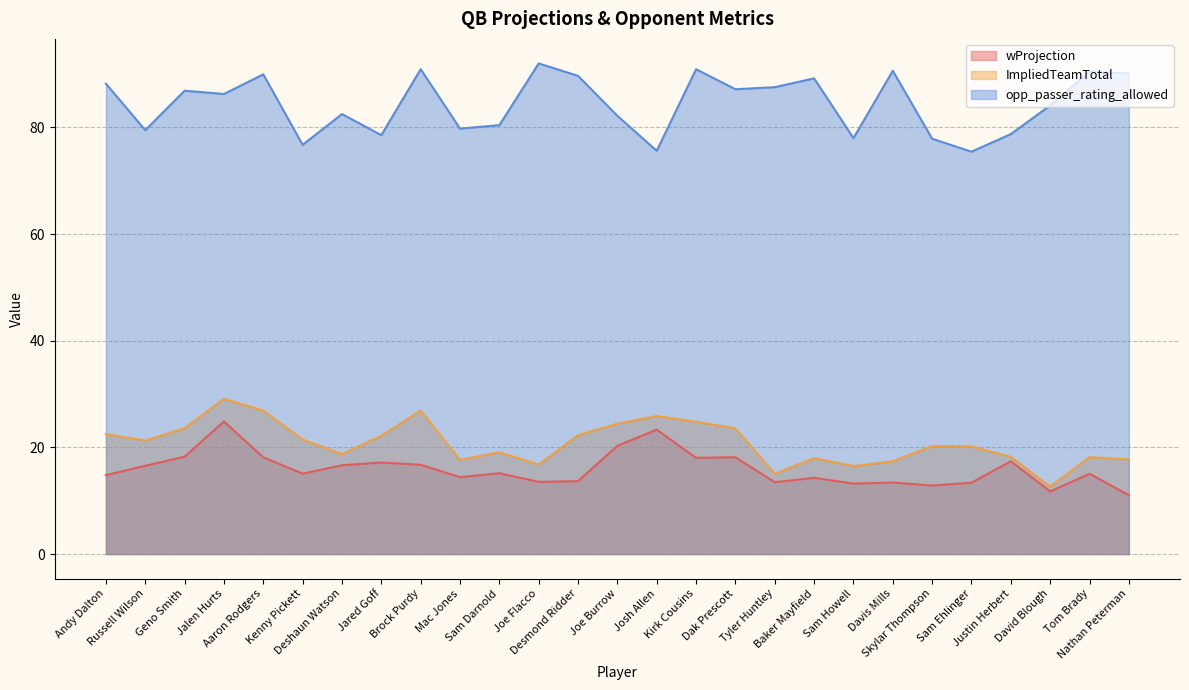

List the series in order of their peak value, highest first.

opp_passer_rating_allowed, ImpliedTeamTotal, wProjection